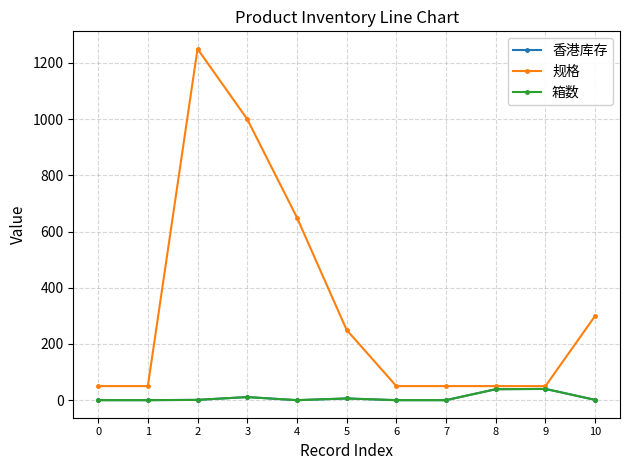

Count the number of categories in the chart.

11